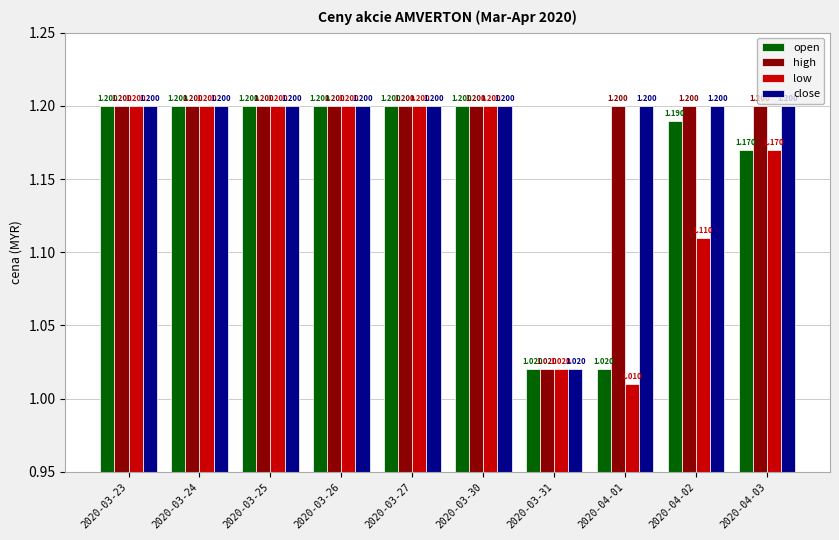

True or false: open has a value of 0.8 at 2020-03-26.

False